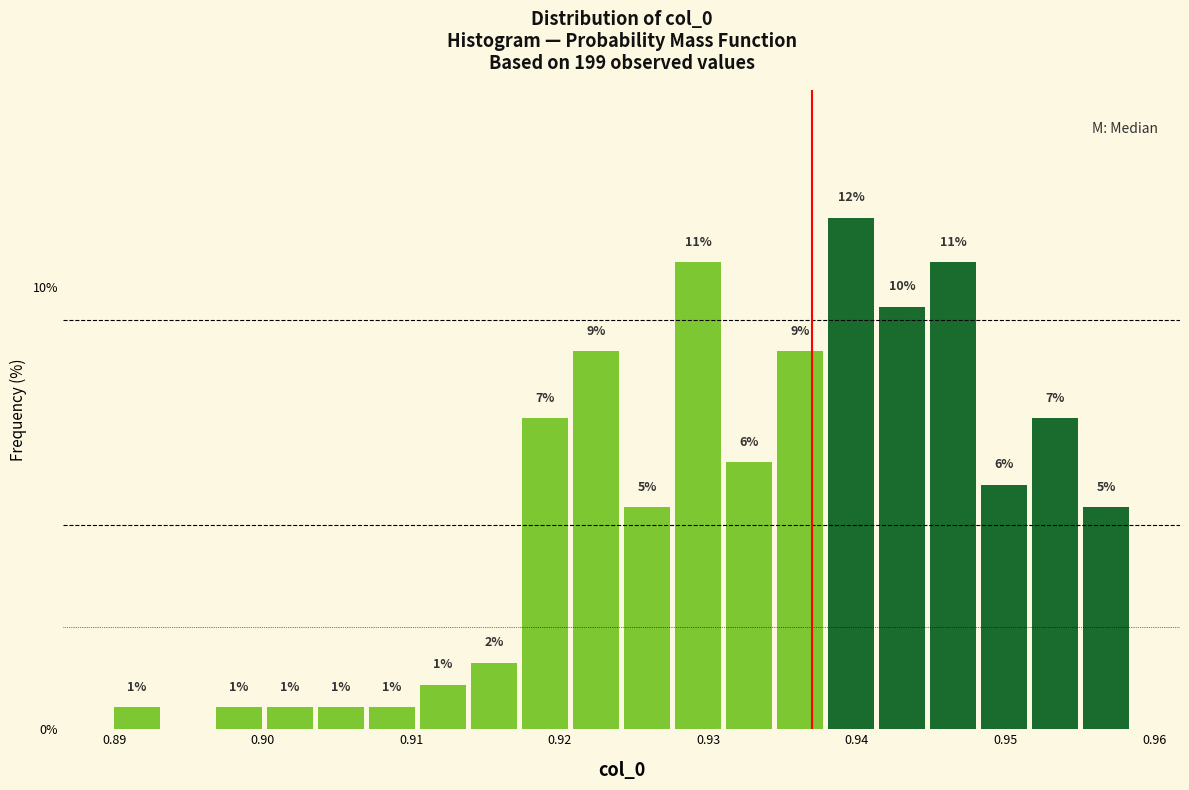

Around what value on the x-axis is the tallest bar? Give the approximate position of its centre, as read against the axis.

0.940